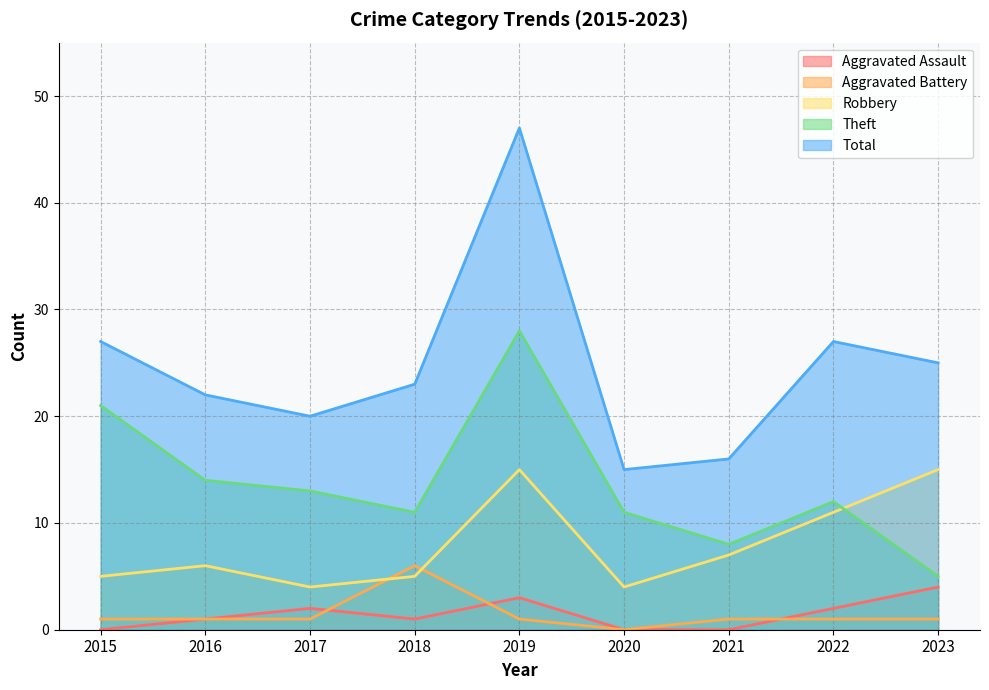

Does the chart display data point markers on the line(s)?

No